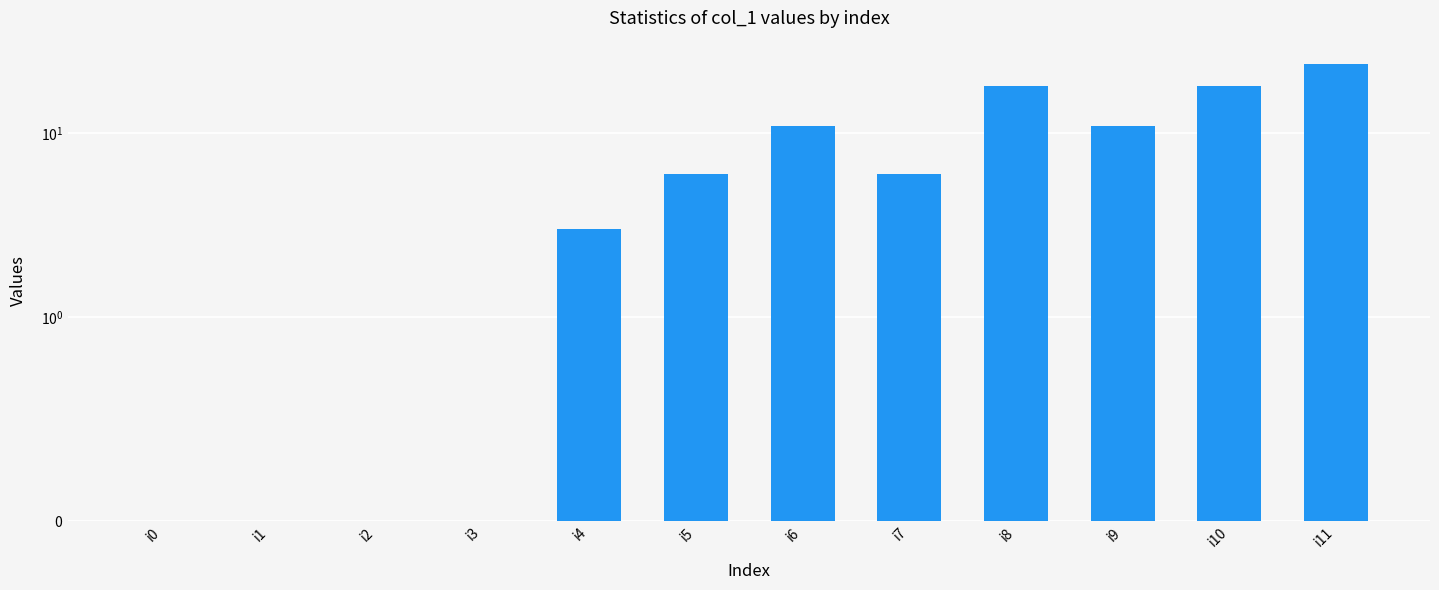

Reading left to right, list all the values displayed in this chart.

0	0	0	0	3	6	11	6	18	11	18	24